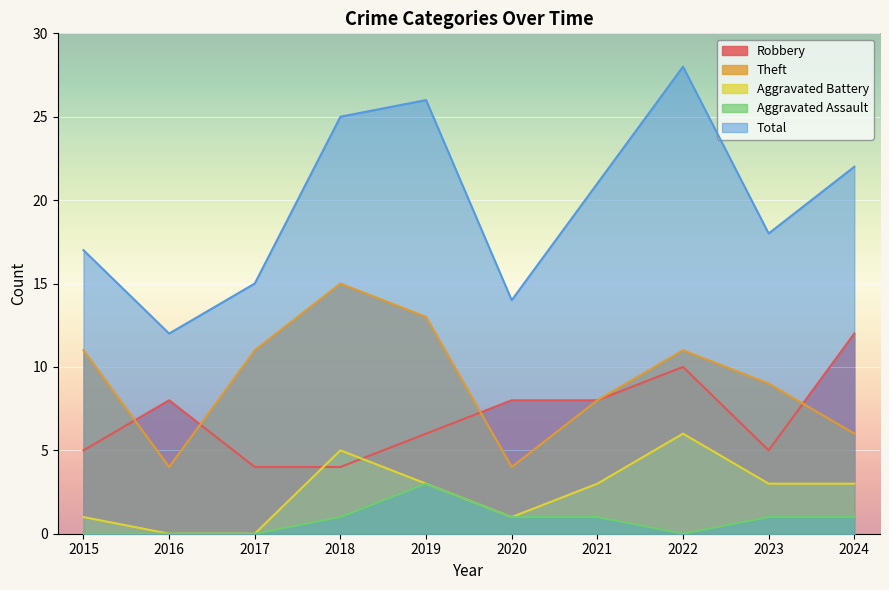

What is the value of the Aggravated Assault point at the 4th from the left?

1